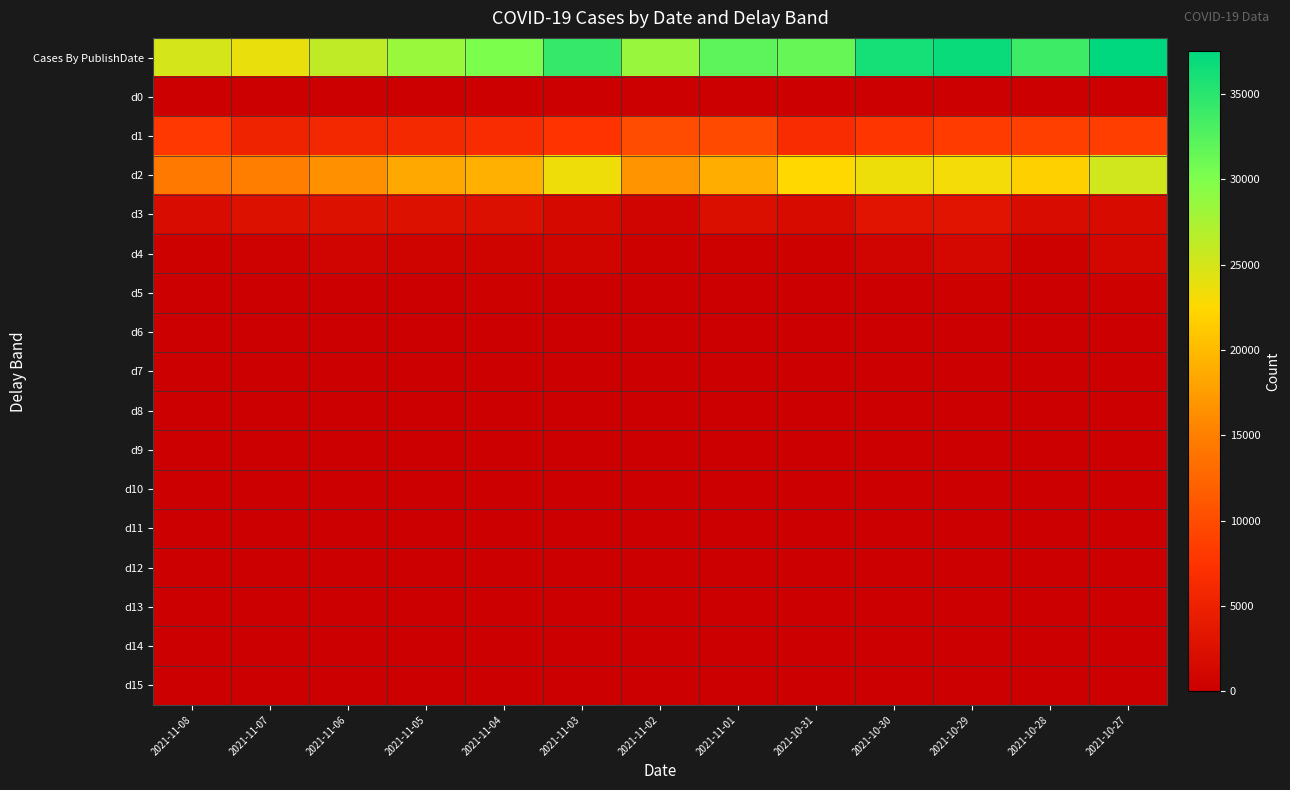

Reading left to right, transcribe all the data shown in this chart.

Cases By PublishDate: 2021-11-08=24979	2021-11-07=23779	2021-11-06=26250	2021-11-05=28490	2021-11-04=30166	2021-11-03=34317	2021-11-02=28531	2021-11-01=32081	2021-10-31=31479	2021-10-30=36204	2021-10-29=36853	2021-10-28=33903	2021-10-27=37502
d0: 2021-11-08=0	2021-11-07=0	2021-11-06=0	2021-11-05=0	2021-11-04=0	2021-11-03=0	2021-11-02=0	2021-11-01=0	2021-10-31=0	2021-10-30=0	2021-10-29=0	2021-10-28=0	2021-10-27=0
d1: 2021-11-08=7920	2021-11-07=5258	2021-11-06=5791	2021-11-05=6163	2021-11-04=6626	2021-11-03=7590	2021-11-02=9967	2021-11-01=9887	2021-10-31=6577	2021-10-30=7692	2021-10-29=8362	2021-10-28=8786	2021-10-27=8610
d2: 2021-11-08=14433	2021-11-07=14869	2021-11-06=16436	2021-11-05=18484	2021-11-04=19187	2021-11-03=23436	2021-11-02=16783	2021-11-01=18941	2021-10-31=22447	2021-10-30=23527	2021-10-29=23213	2021-10-28=21795	2021-10-27=25293
d3: 2021-11-08=1879	2021-11-07=2684	2021-11-06=2600	2021-11-05=2620	2021-11-04=2554	2021-11-03=1474	2021-11-02=743	2021-11-01=2371	2021-10-31=1741	2021-10-30=3090	2021-10-29=3089	2021-10-28=1837	2021-10-27=1777
d4: 2021-11-08=298	2021-11-07=437	2021-11-06=702	2021-11-05=553	2021-11-04=528	2021-11-03=862	2021-11-02=346	2021-11-01=294	2021-10-31=224	2021-10-30=804	2021-10-29=1304	2021-10-28=297	2021-10-27=1175
d5: 2021-11-08=27	2021-11-07=34	2021-11-06=44	2021-11-05=36	2021-11-04=329	2021-11-03=197	2021-11-02=169	2021-11-01=119	2021-10-31=60	2021-10-30=179	2021-10-29=251	2021-10-28=213	2021-10-27=286
d6: 2021-11-08=36	2021-11-07=23	2021-11-06=26	2021-11-05=98	2021-11-04=91	2021-11-03=82	2021-11-02=110	2021-11-01=30	2021-10-31=41	2021-10-30=35	2021-10-29=170	2021-10-28=40	2021-10-27=144
d7: 2021-11-08=14	2021-11-07=3	2021-11-06=12	2021-11-05=24	2021-11-04=24	2021-11-03=45	2021-11-02=48	2021-11-01=17	2021-10-31=15	2021-10-30=62	2021-10-29=46	2021-10-28=21	2021-10-27=85
d8: 2021-11-08=14	2021-11-07=3	2021-11-06=13	2021-11-05=24	2021-11-04=26	2021-11-03=17	2021-11-02=19	2021-11-01=18	2021-10-31=18	2021-10-30=16	2021-10-29=20	2021-10-28=13	2021-10-27=56
d9: 2021-11-08=2	2021-11-07=0	2021-11-06=9	2021-11-05=7	2021-11-04=9	2021-11-03=8	2021-11-02=6	2021-11-01=8	2021-10-31=2	2021-10-30=28	2021-10-29=5	2021-10-28=12	2021-10-27=21
d10: 2021-11-08=0	2021-11-07=0	2021-11-06=9	2021-11-05=10	2021-11-04=8	2021-11-03=9	2021-11-02=6	2021-11-01=7	2021-10-31=0	2021-10-30=29	2021-10-29=3	2021-10-28=11	2021-10-27=8
d11: 2021-11-08=1	2021-11-07=0	2021-11-06=8	2021-11-05=0	2021-11-04=2	2021-11-03=8	2021-11-02=0	2021-11-01=4	2021-10-31=0	2021-10-30=53	2021-10-29=0	2021-10-28=16	2021-10-27=6
d12: 2021-11-08=9	2021-11-07=0	2021-11-06=13	2021-11-05=4	2021-11-04=10	2021-11-03=8	2021-11-02=3	2021-11-01=4	2021-10-31=5	2021-10-30=52	2021-10-29=3	2021-10-28=13	2021-10-27=5
d13: 2021-11-08=3	2021-11-07=0	2021-11-06=15	2021-11-05=0	2021-11-04=9	2021-11-03=19	2021-11-02=1	2021-11-01=4	2021-10-31=0	2021-10-30=12	2021-10-29=1	2021-10-28=6	2021-10-27=3
d14: 2021-11-08=0	2021-11-07=0	2021-11-06=12	2021-11-05=0	2021-11-04=6	2021-11-03=23	2021-11-02=10	2021-11-01=5	2021-10-31=5	2021-10-30=8	2021-10-29=2	2021-10-28=5	2021-10-27=3
d15: 2021-11-08=0	2021-11-07=0	2021-11-06=8	2021-11-05=1	2021-11-04=15	2021-11-03=6	2021-11-02=3	2021-11-01=0	2021-10-31=1	2021-10-30=33	2021-10-29=2	2021-10-28=1	2021-10-27=3